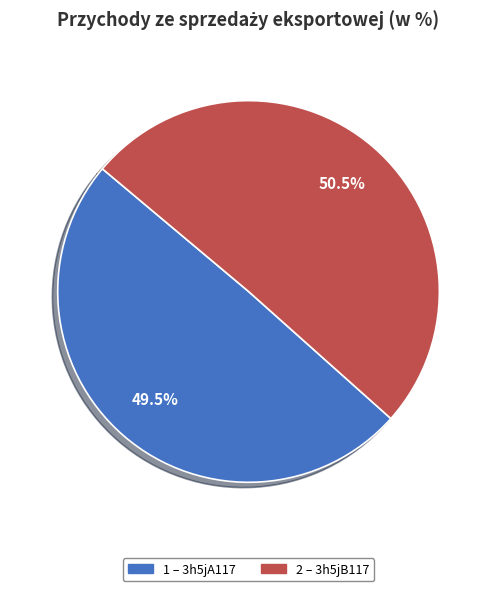

Does any single category account for the majority?

Yes